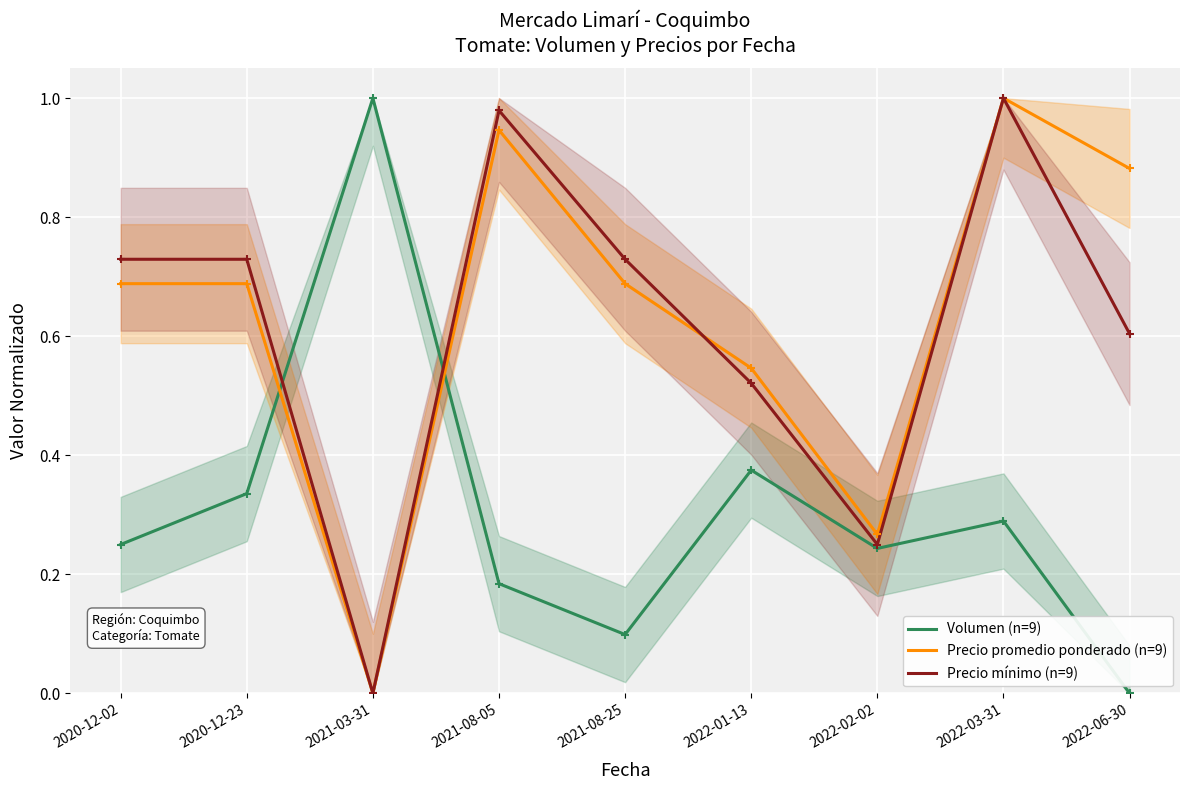

After their last crossing, which series has the higher values: Volumen (n=9) or Precio mínimo (n=9)?

Precio mínimo (n=9)